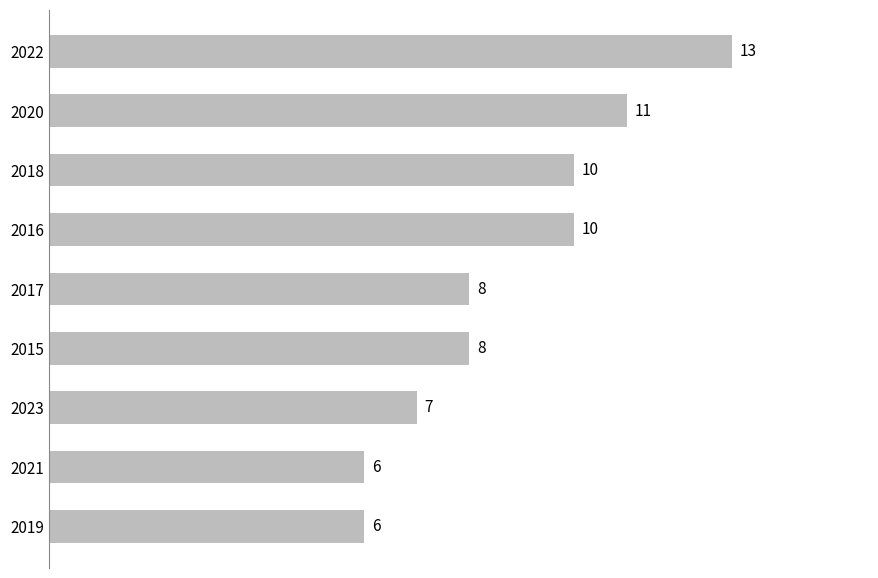

How many series are shown in this chart?

1